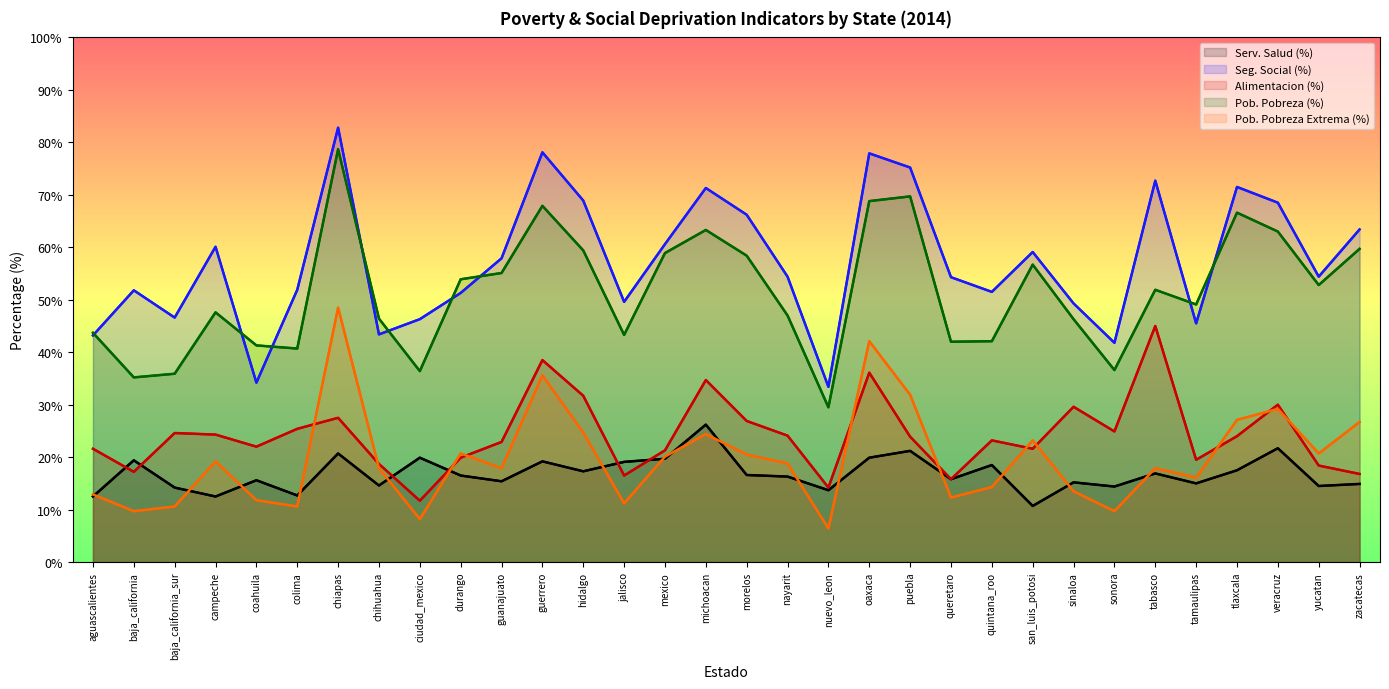

Rank the series by their maximum value, from lowest to highest.

Serv. Salud (%), Alimentacion (%), Pob. Pobreza Extrema (%), Pob. Pobreza (%), Seg. Social (%)